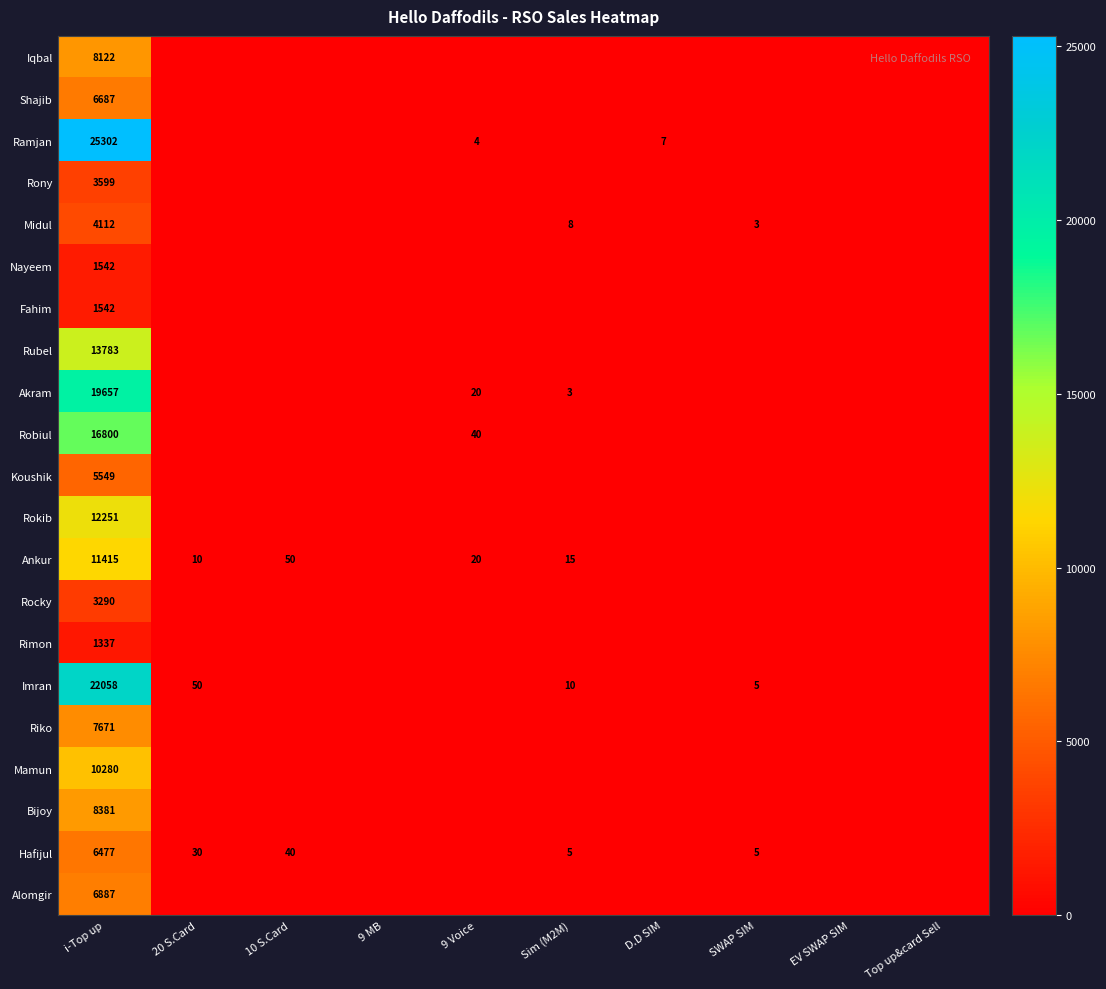

What is the difference between the highest and lowest values at i-Top up?

23965